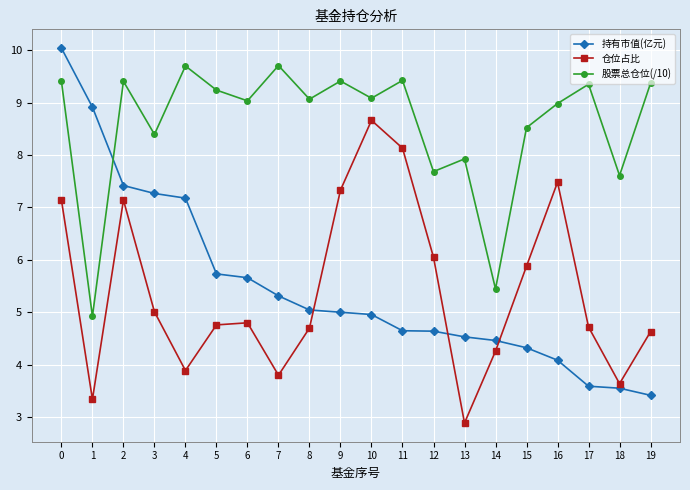

How many lines are shown in the chart?

3